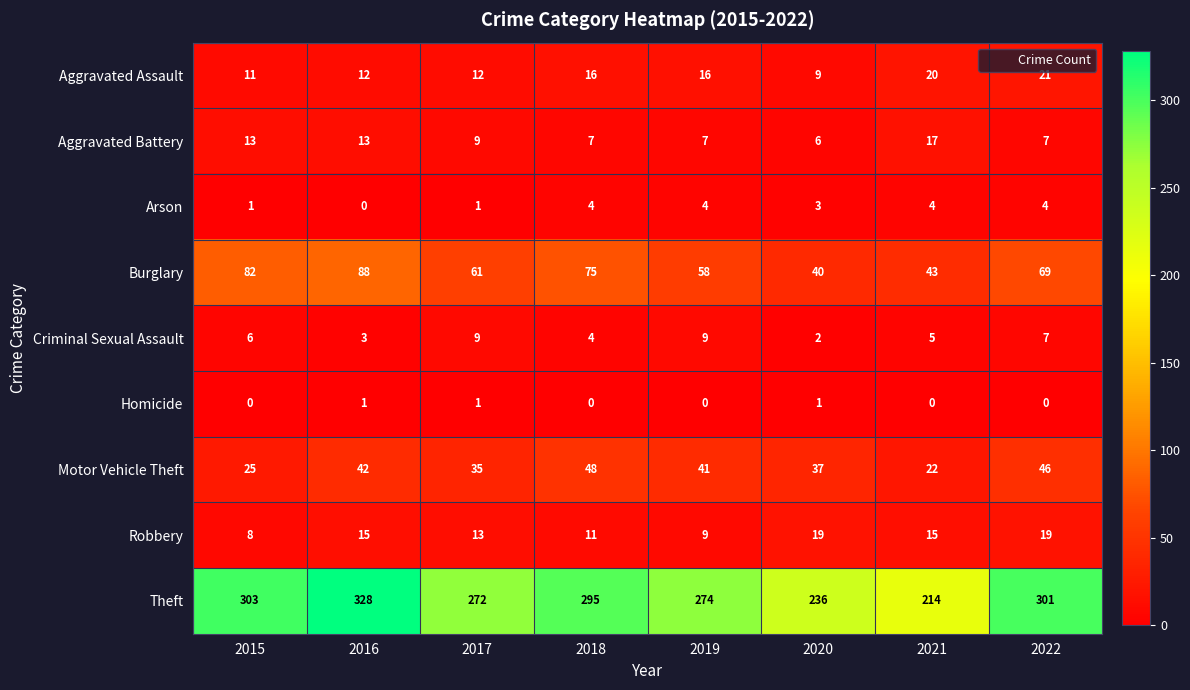

Between 2016 and 2019, which series saw the biggest shift?

Theft